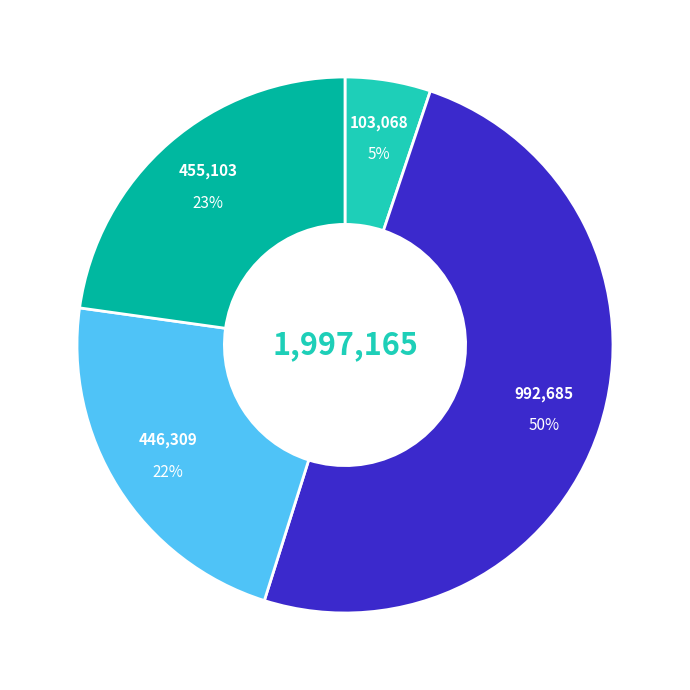

To the nearest percent, what is the difference between the largest and smallest slice percentages?

45%